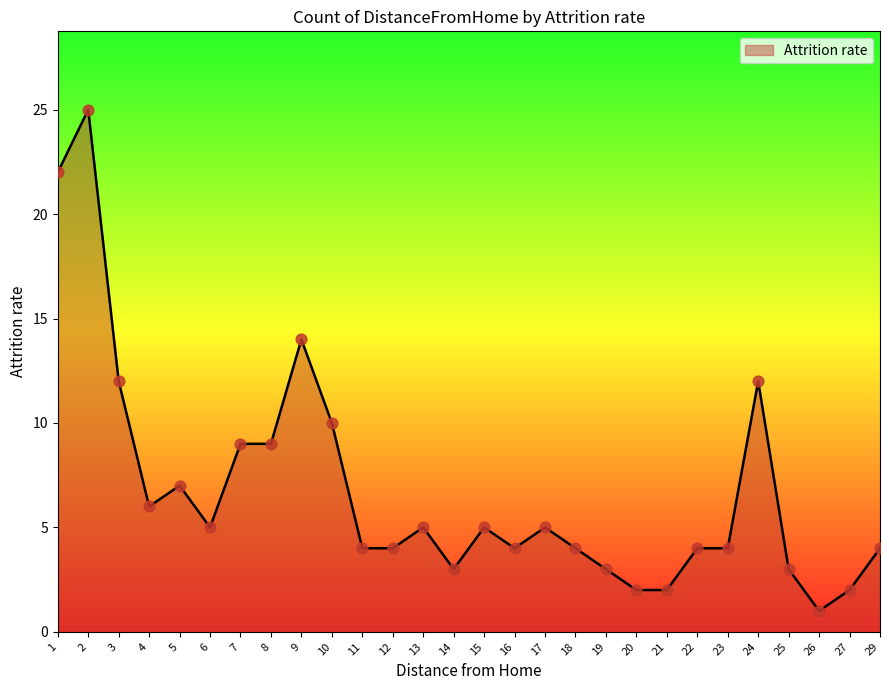

What is the change in value from 7 to 26?

-8